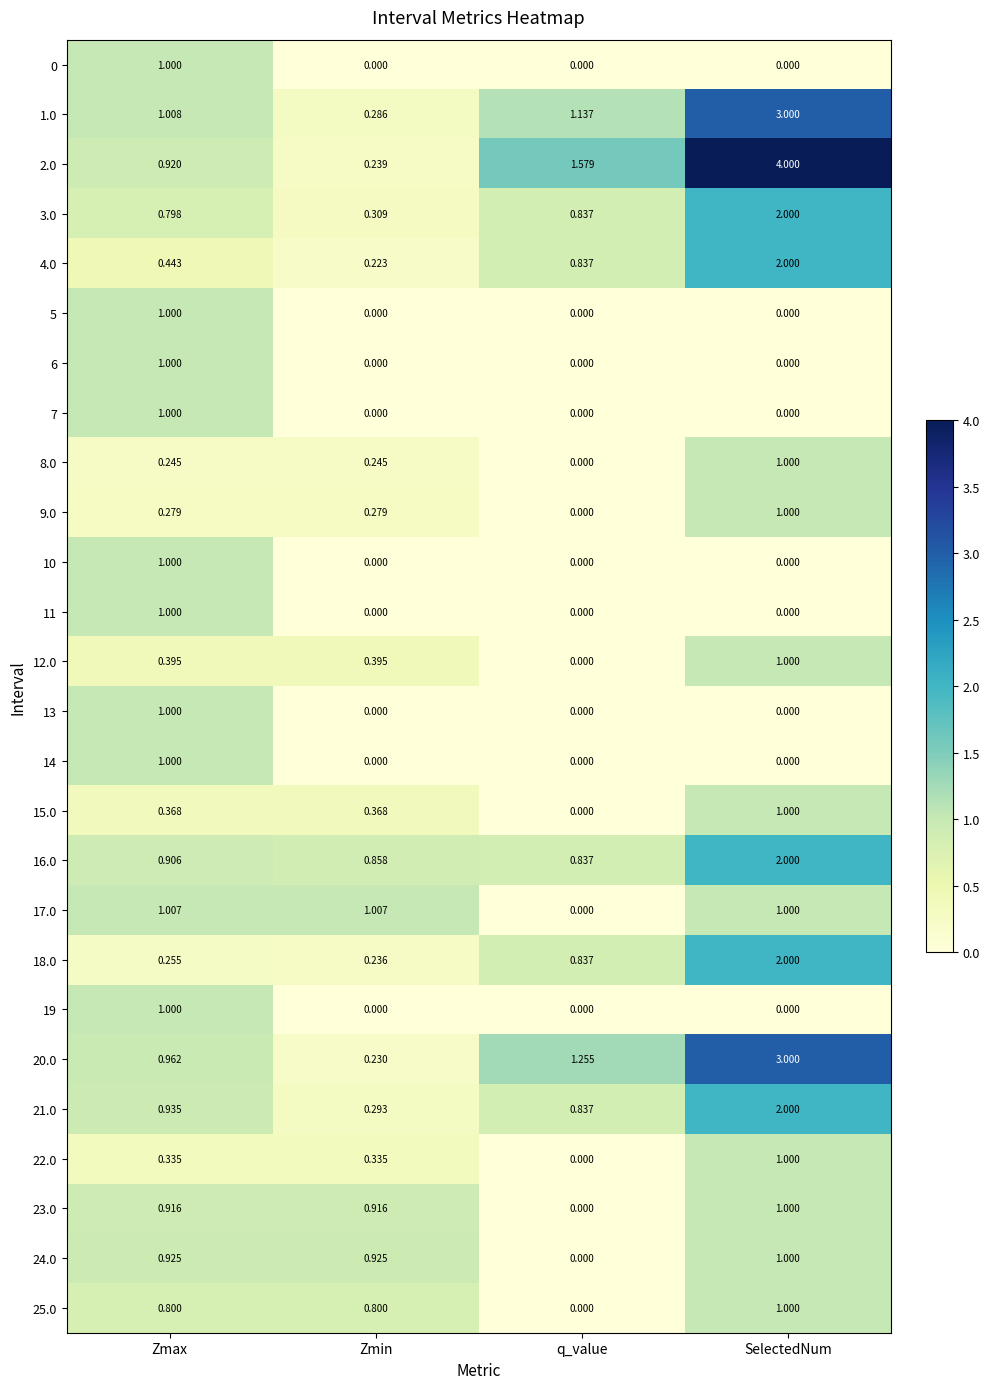

Which series has the largest total across all categories?

2.0